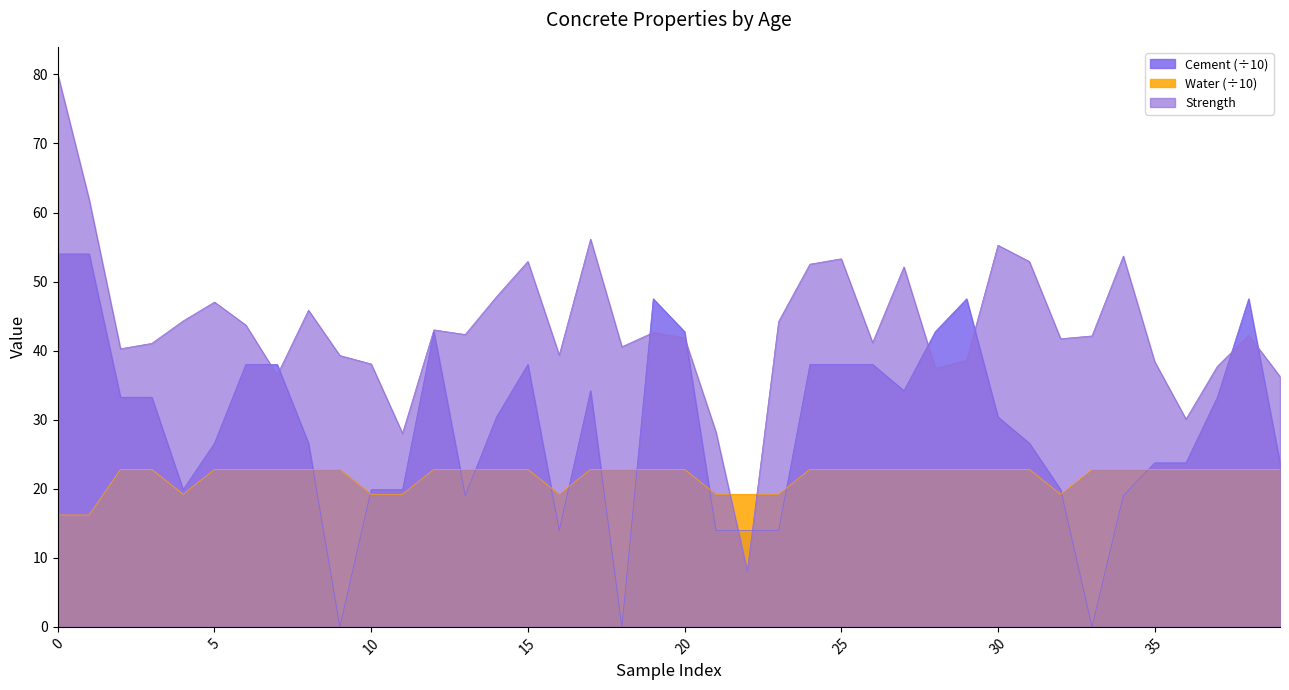

Which category has the highest value in the Water series?

270